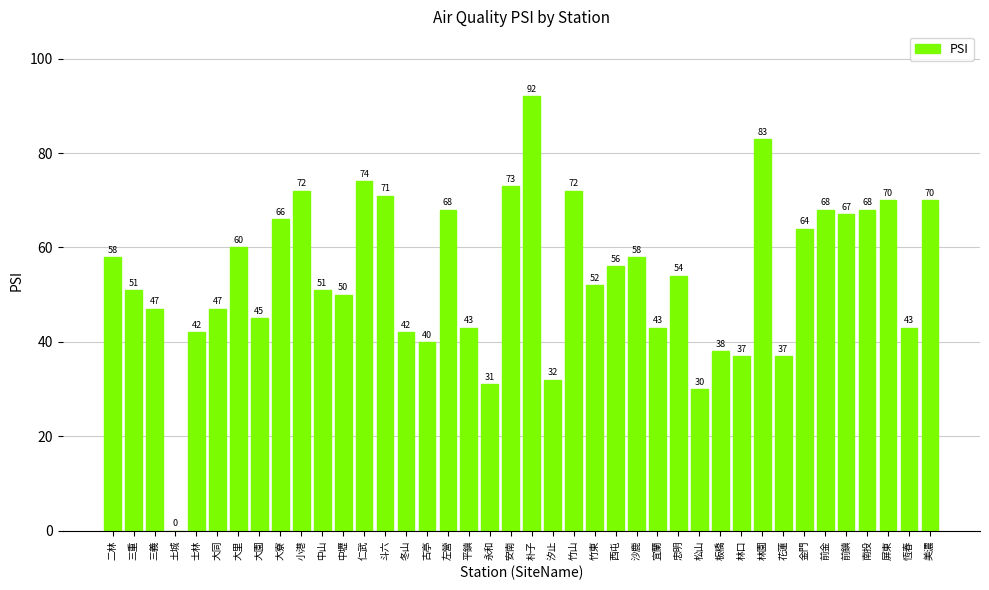

Reading left to right, transcribe all the data shown in this chart.

58	51	47	0	42	47	60	45	66	72	51	50	74	71	42	40	68	43	31	73	92	32	72	52	56	58	43	54	30	38	37	83	37	64	68	67	68	70	43	70